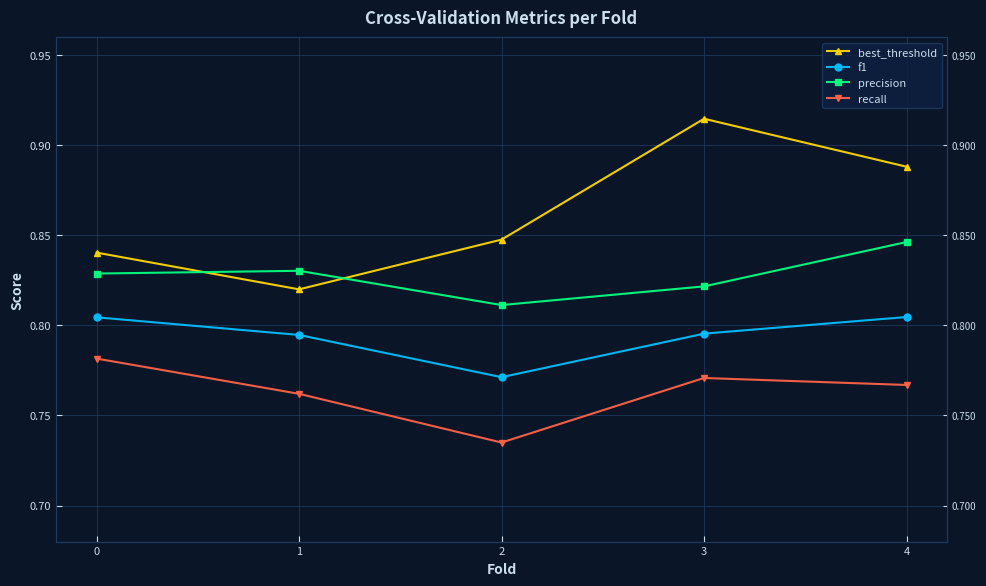

Reading left to right, extract all data points from this chart.

best_threshold: 0.8	0.8	0.8	0.9	0.9
f1: 0.8	0.8	0.8	0.8	0.8
precision: 0.8	0.8	0.8	0.8	0.8
recall: 0.8	0.8	0.7	0.8	0.8